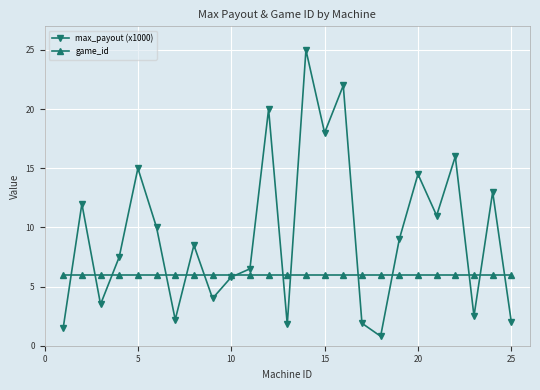

What is the value of the game_id point at the 22nd from the left?

6.0